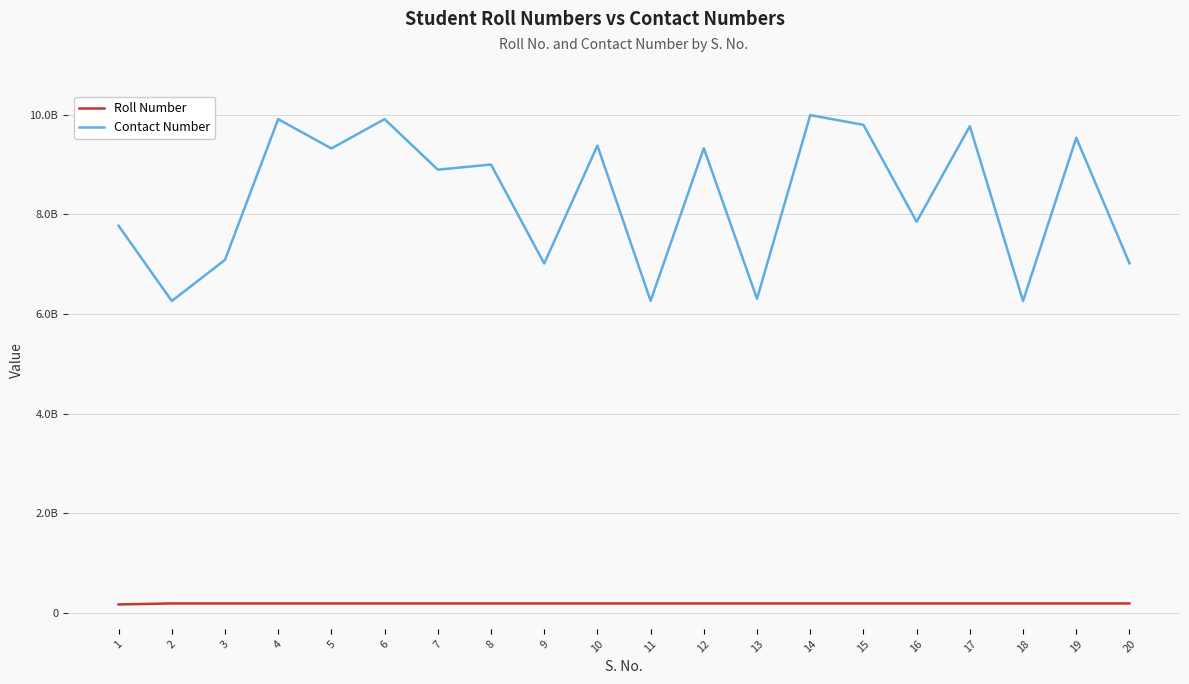

The value of Contact Number at 17 is 9770957861. True or false?

True